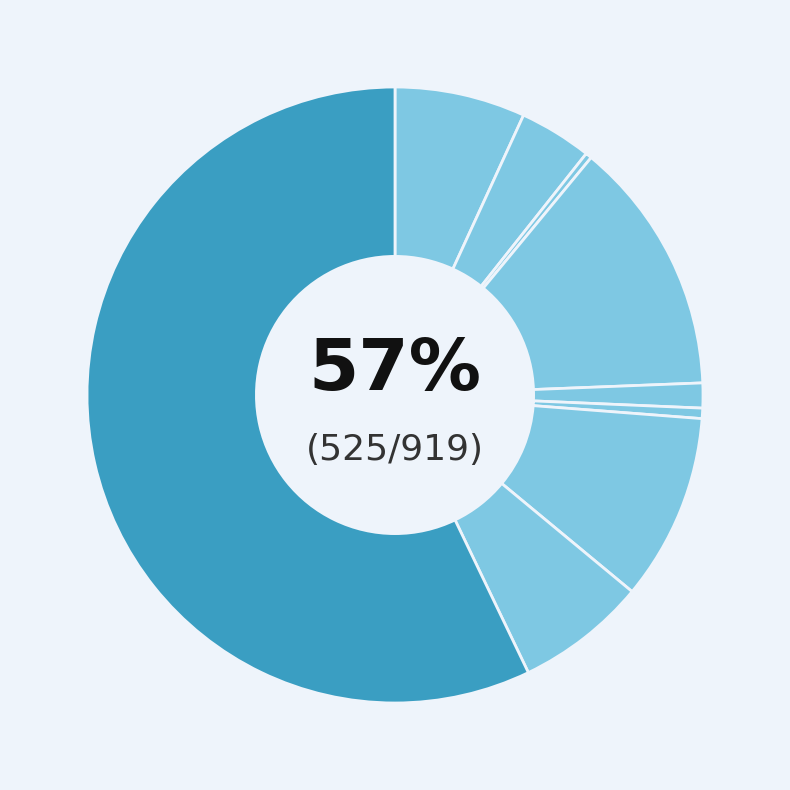

To the nearest percent, what portion does Aggravated Battery represent?

4%